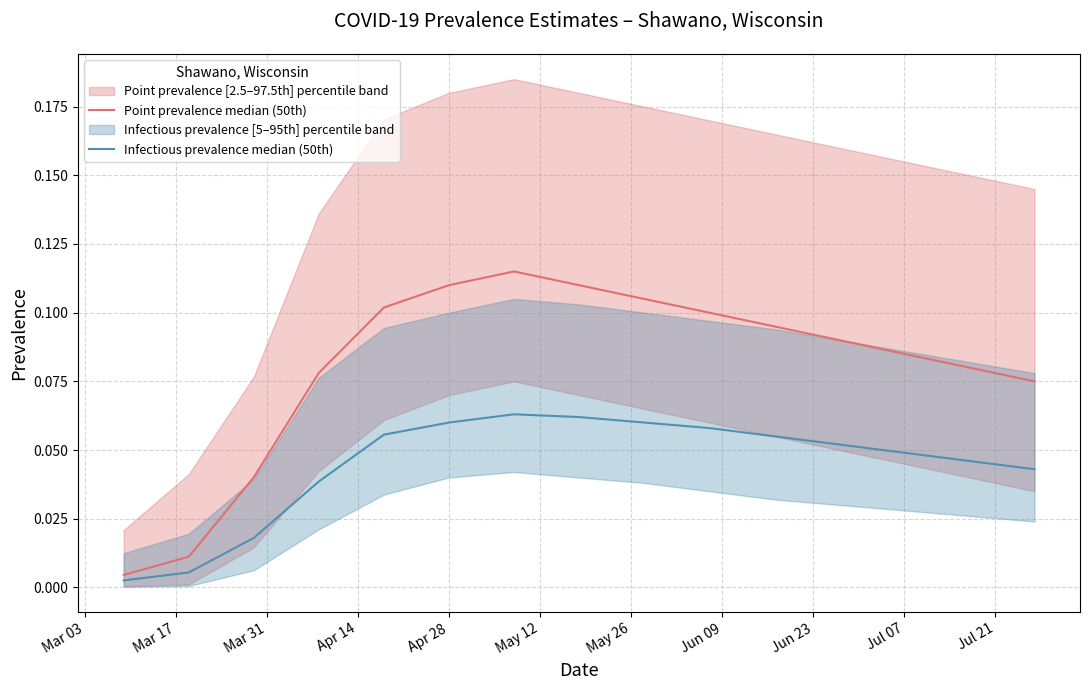

The value of Point prevalence median (50th) at Mar 03 is 0.0. True or false?

False